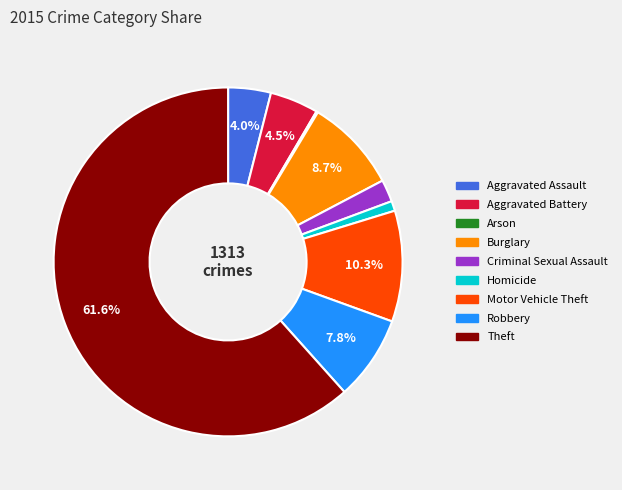

Which has a higher value, Aggravated Battery or Criminal Sexual Assault?

Aggravated Battery